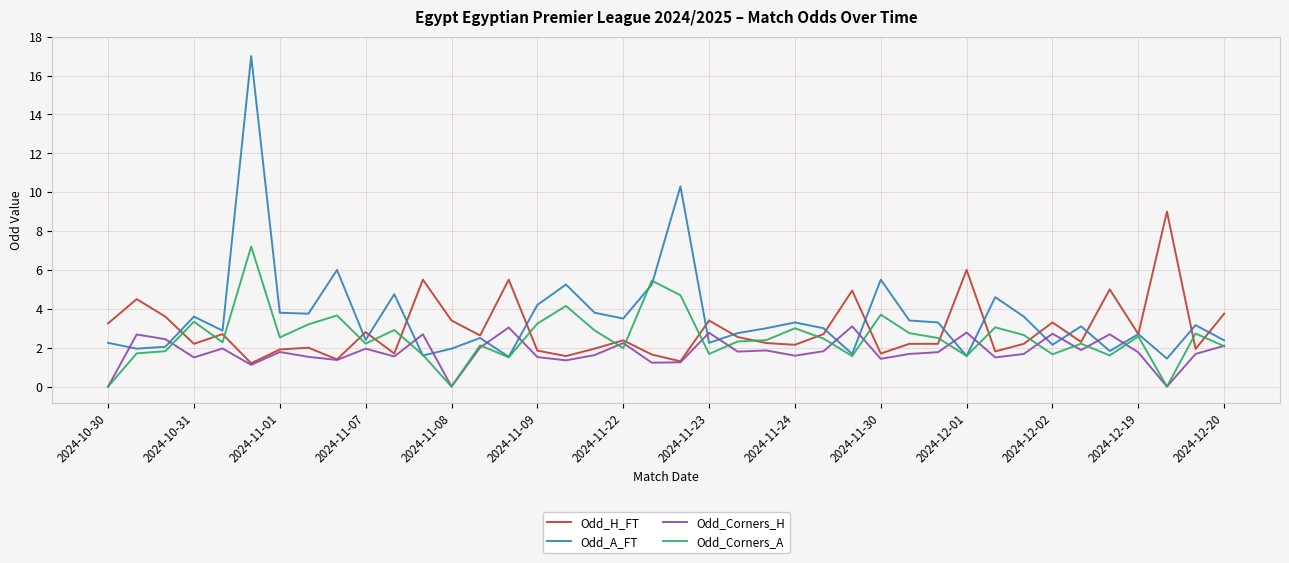

Does the chart display data point markers on the line(s)?

No